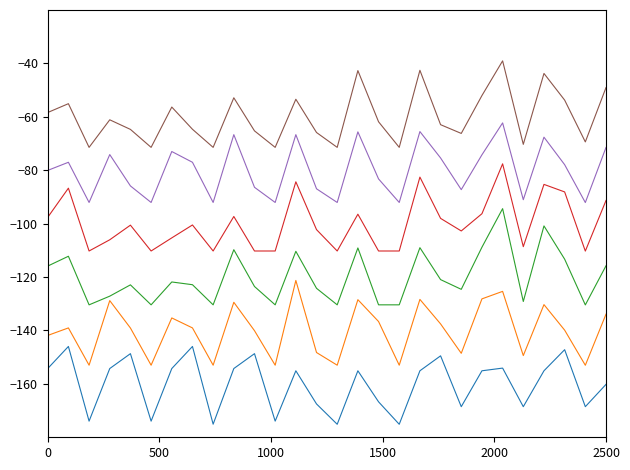

What is the minimum value shown in the chart?

-175.1